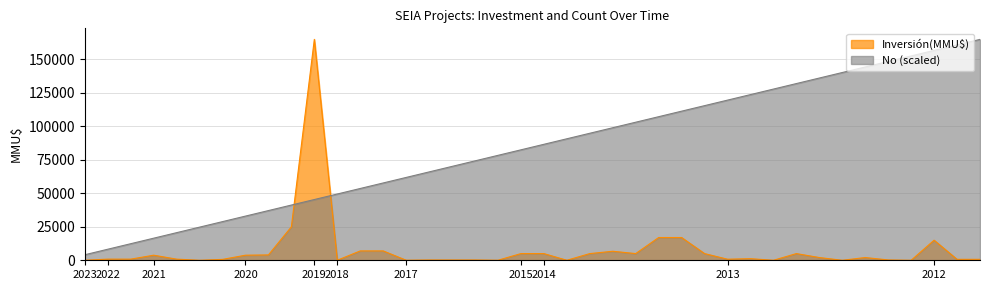

What is the label of the 24th point from the right?

21/07/2017